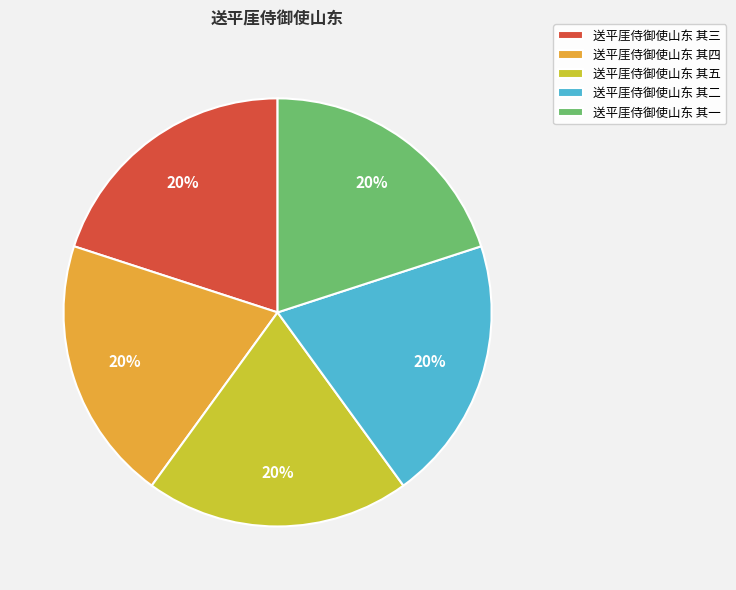

What is the ratio of the value at 送平厓侍御使山东 其二 to the value at 送平厓侍御使山东 其四?

1.0